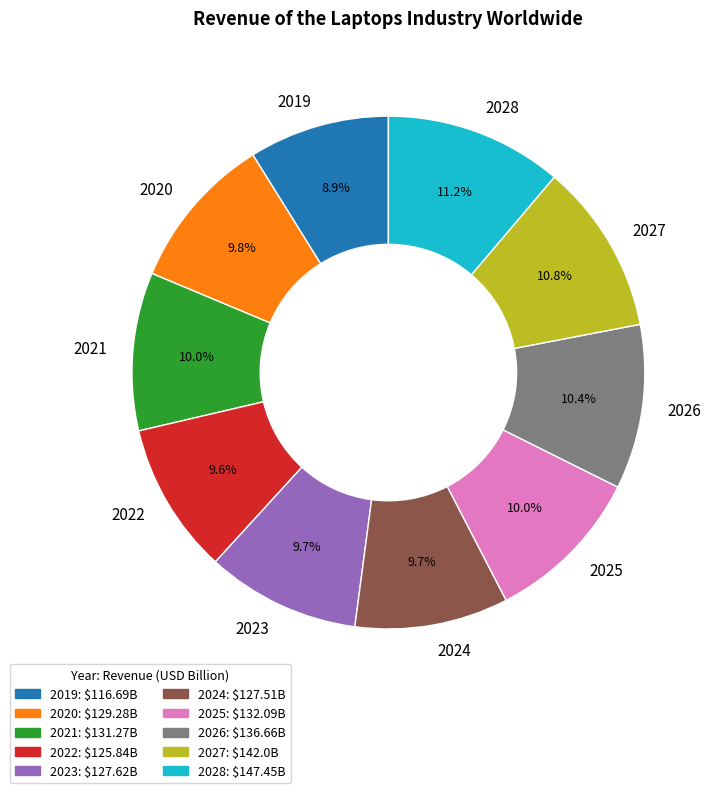

To the nearest percent, what percentage of the pie is 2026?

10%